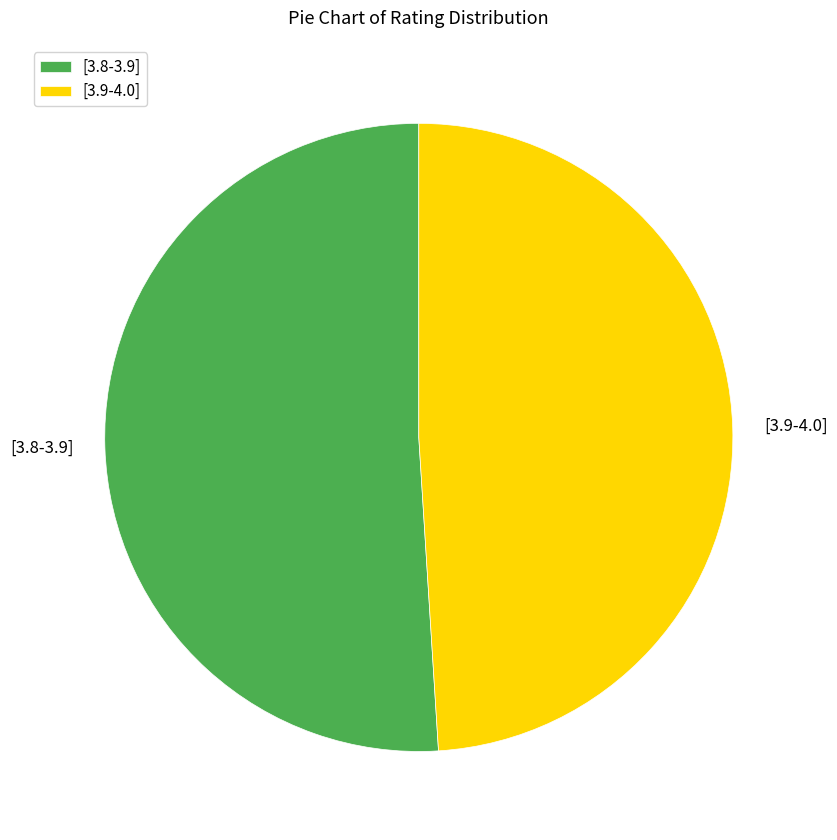

Count the number of slices in the pie.

2